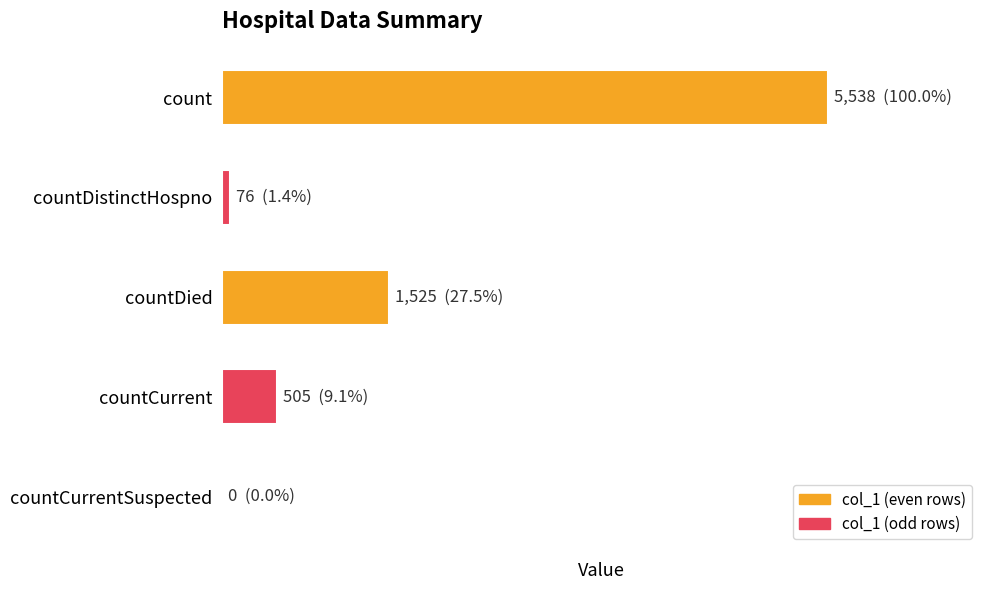

Are the bars grouped side by side (vs. stacked)?

No